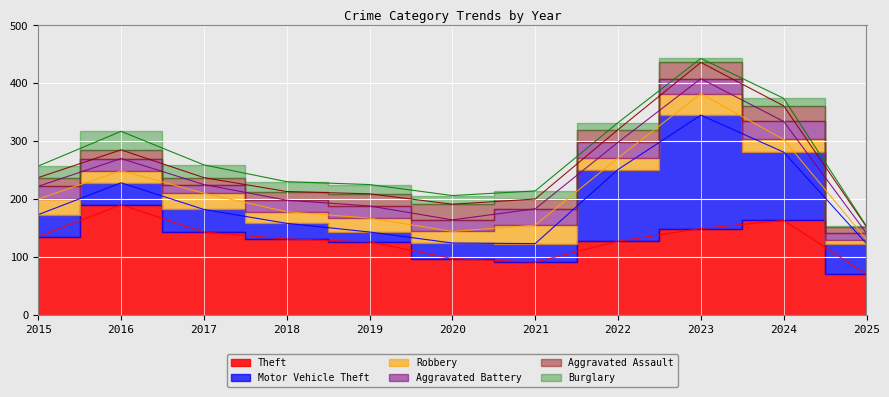

Reading left to right, what are all the values shown in this chart?

Theft: 135	190	143	131	126	97	91	127	149	163	70
Motor Vehicle Theft: 38	38	39	27	17	27	32	124	196	118	53
Robbery: 27	21	28	20	24	20	32	20	37	22	7
Aggravated Battery: 22	21	15	20	21	20	28	27	26	31	11
Aggravated Assault: 15	15	12	15	21	27	17	22	28	27	11
Burglary: 20	32	22	17	16	15	14	12	7	13	1